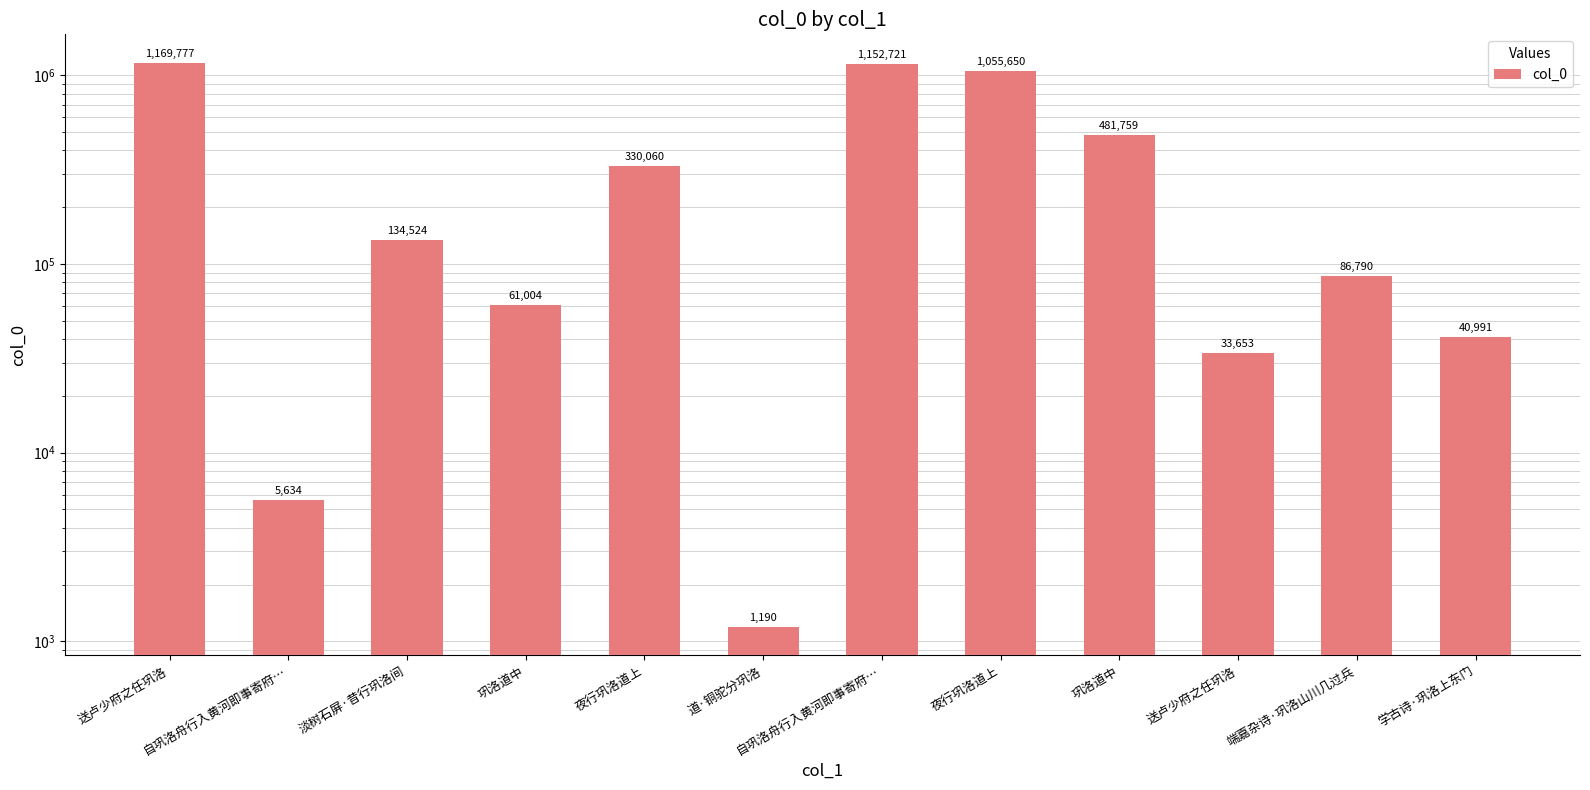

Reading right to left, extract all data points from this chart.

学古诗·巩洛上东门=40991	端嘉杂诗·巩洛山川几过兵=86790	送卢少府之任巩洛=33653	巩洛道中=481759	夜行巩洛道上=1055650	自巩洛舟行入黄河即事寄府…=1152721	道·铜驼分巩洛=1190	夜行巩洛道上=330060	巩洛道中=61004	淡树石屏·昔行巩洛间=134524	自巩洛舟行入黄河即事寄府…=5634	送卢少府之任巩洛=1169777